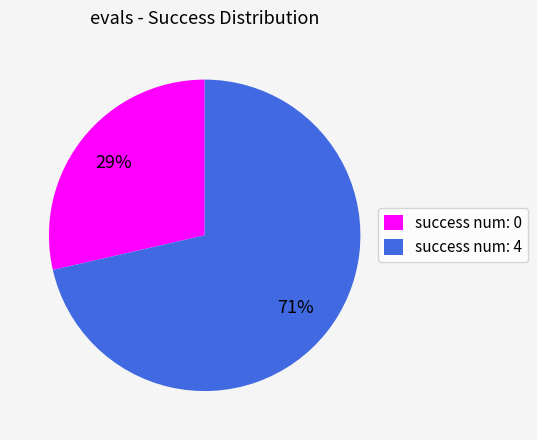

Is it true that success num: 0 is 29% of the pie?

True